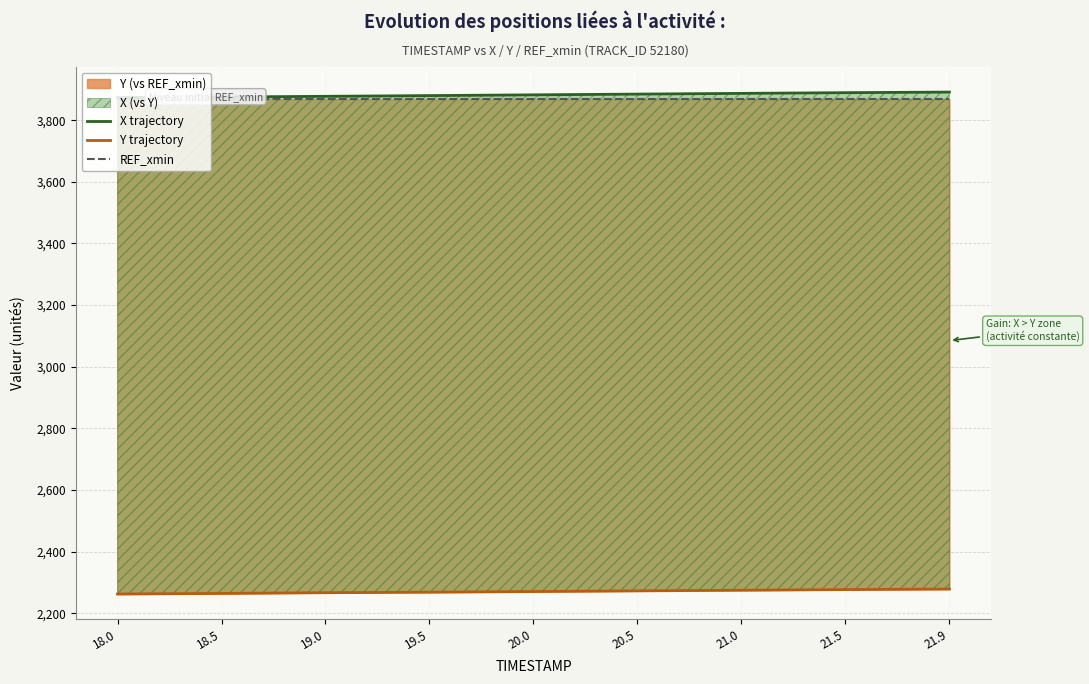

Reading left to right, what are all the values shown in this chart?

X trajectory: 3873.4	3875.4	3877.6	3880.0	3882.4	3884.8	3887.1	3889.4	3891.3
Y trajectory: 2262.4	2264.3	2266.7	2268.4	2270.6	2272.7	2274.8	2276.9	2278.6
REF_xmin: 3867.9	3867.9	3867.9	3867.9	3867.9	3867.9	3867.9	3867.9	3867.9